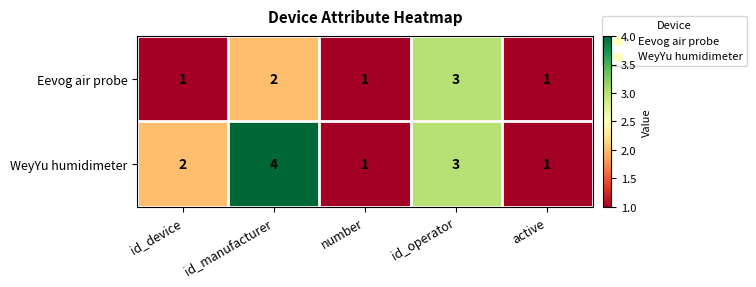

True or false: Eevog air probe has a value of 1 at id_manufacturer.

False